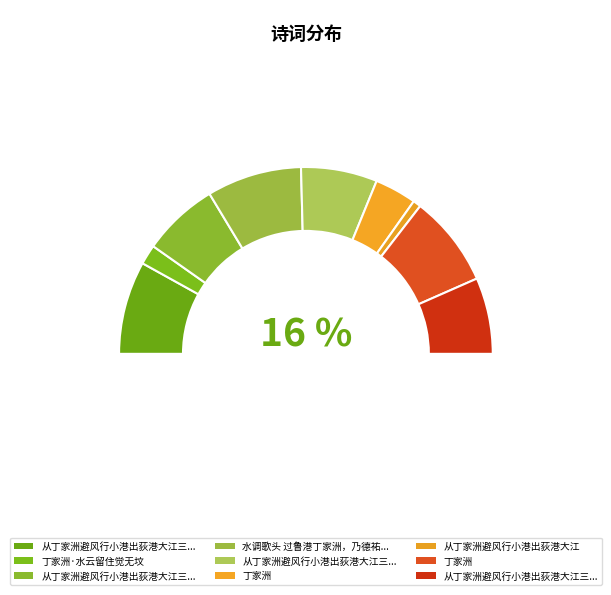

How many segments does this pie chart have?

9